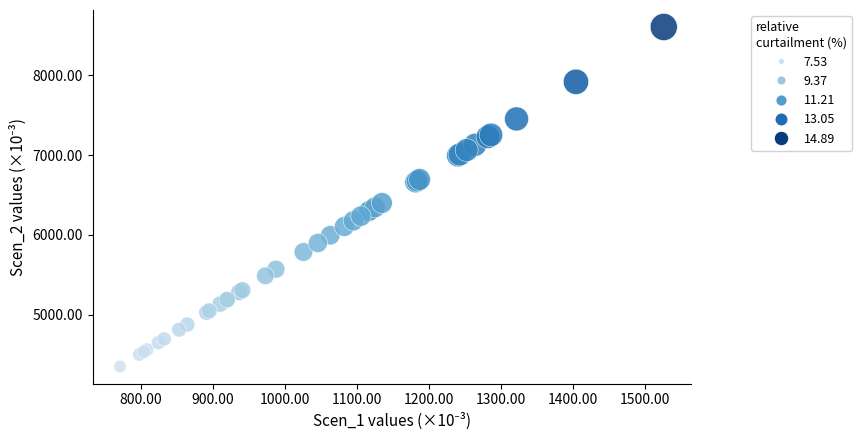

What Y value in the scatter plot is closest to 6478?

6400.4